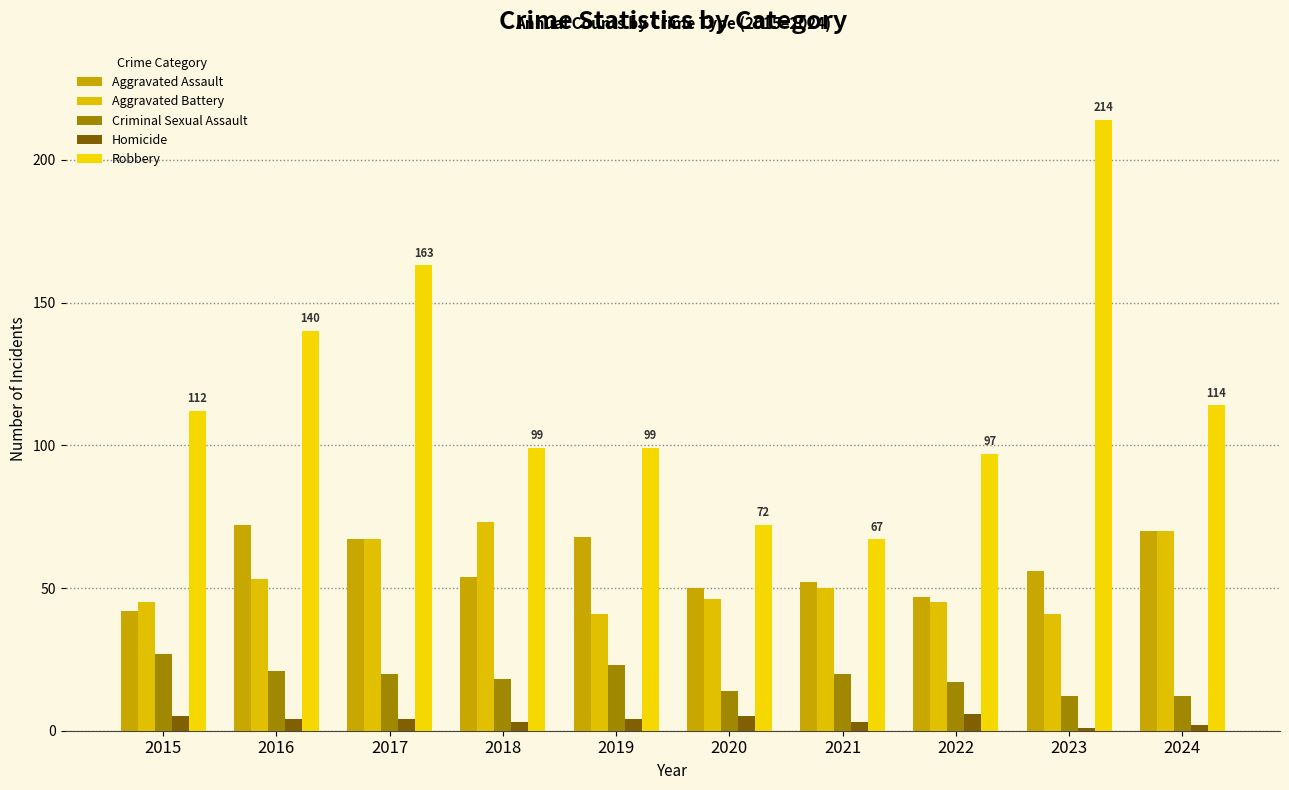

Rank the series at 2016 from lowest to highest value.

Homicide, Criminal Sexual Assault, Aggravated Battery, Aggravated Assault, Robbery